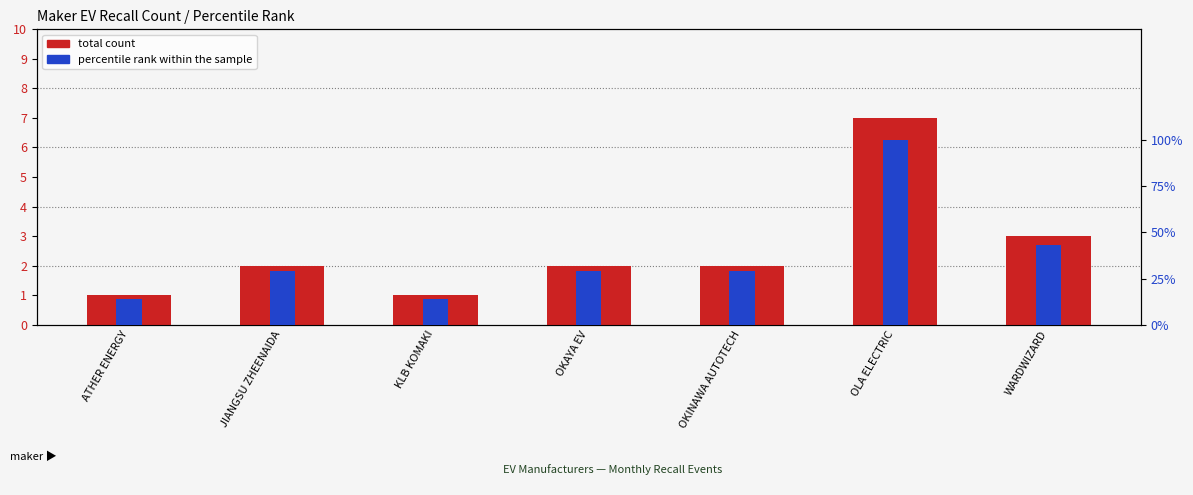

List the labels in order of percentile rank within the sample value, smallest first.

ATHER ENERGY, KLB KOMAKI, JIANGSU ZHEENAIDA, OKAYA EV, OKINAWA AUTOTECH, WARDWIZARD, OLA ELECTRIC